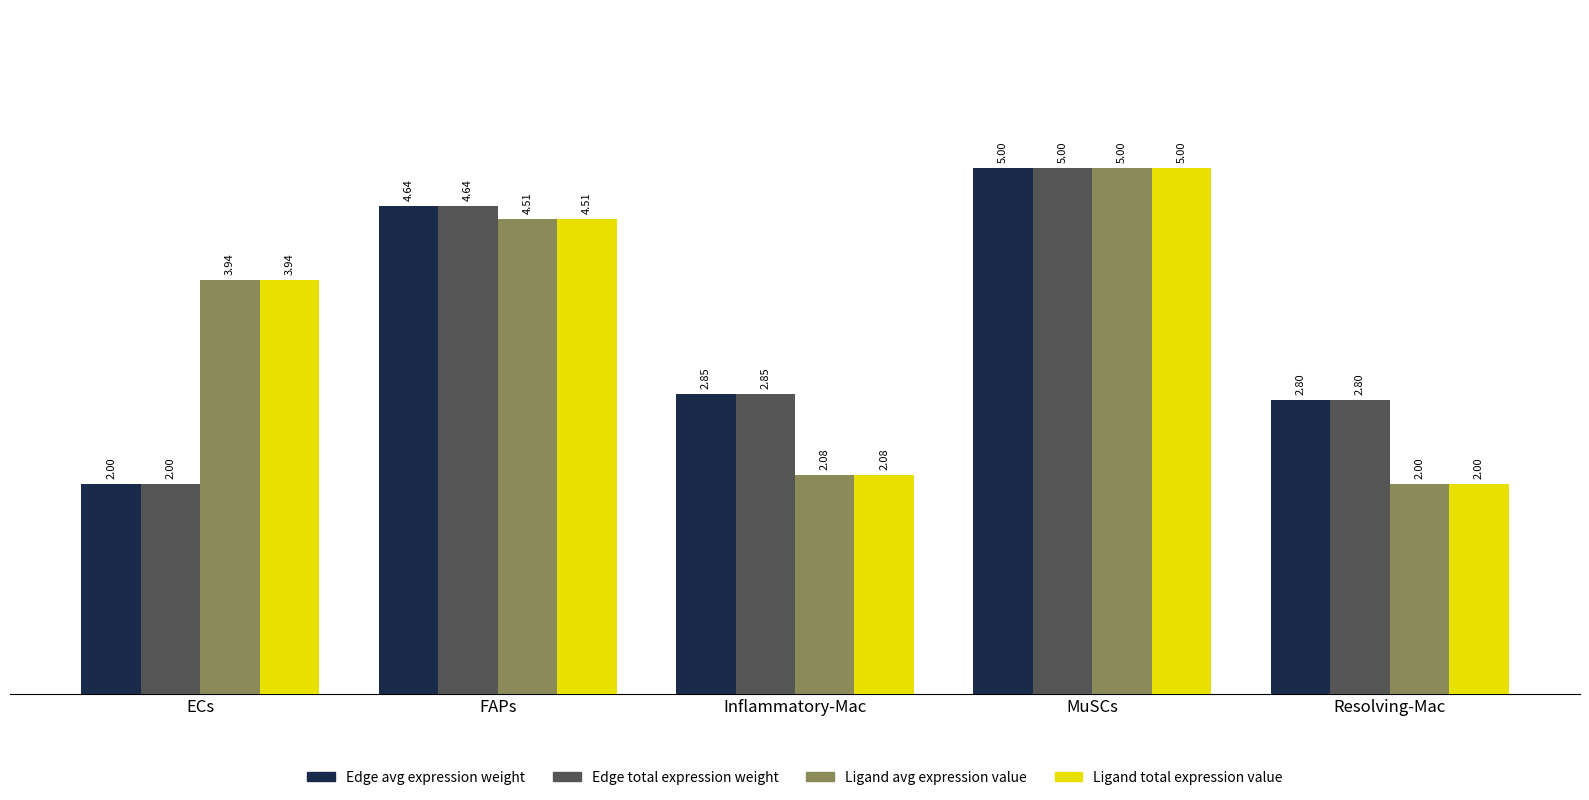

What is the spread (max minus min) of values at Resolving-Mac?

0.8